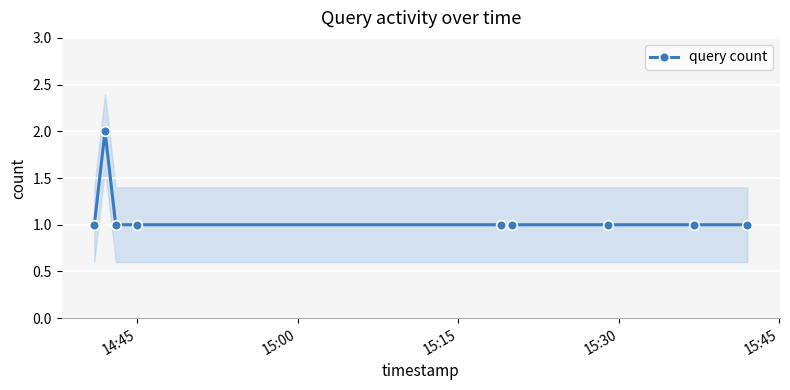

What is the average value?

1